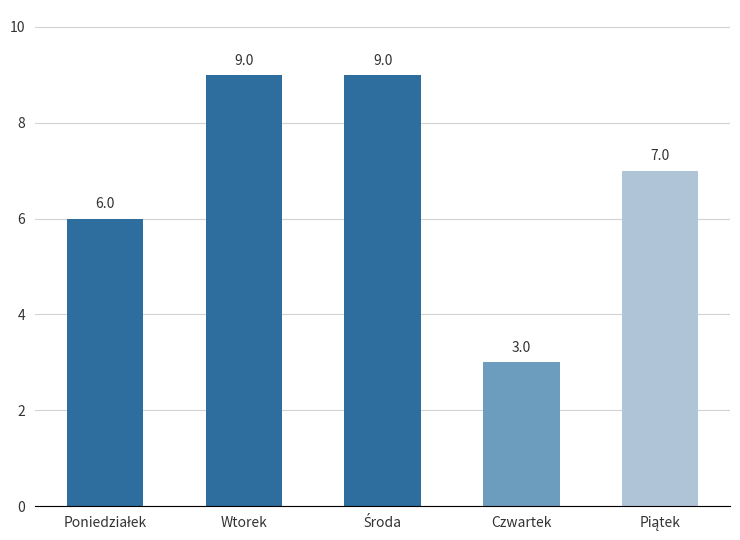

Where does the data first go above 7?

Wtorek